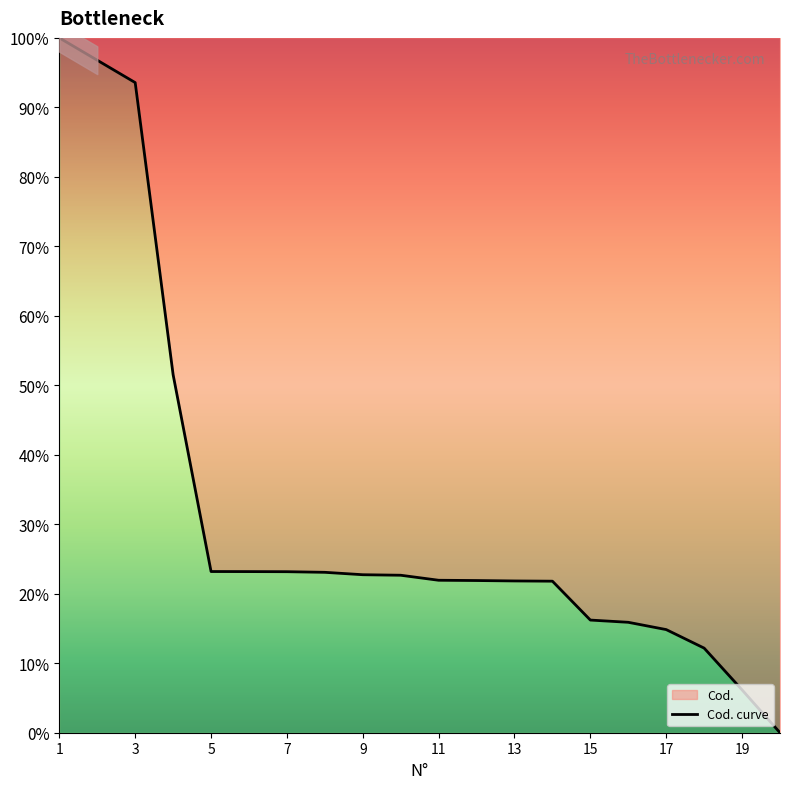

Reading left to right, list all the values displayed in this chart.

1=100.0	2=96.8	3=93.6	4=51.5	5=23.2	6=23.2	7=23.2	8=23.1	9=22.7	10=22.7	11=21.9	12=21.9	13=21.8	14=21.8	15=16.2	16=15.9	17=14.8	18=12.2	19=6.2	20=0.0